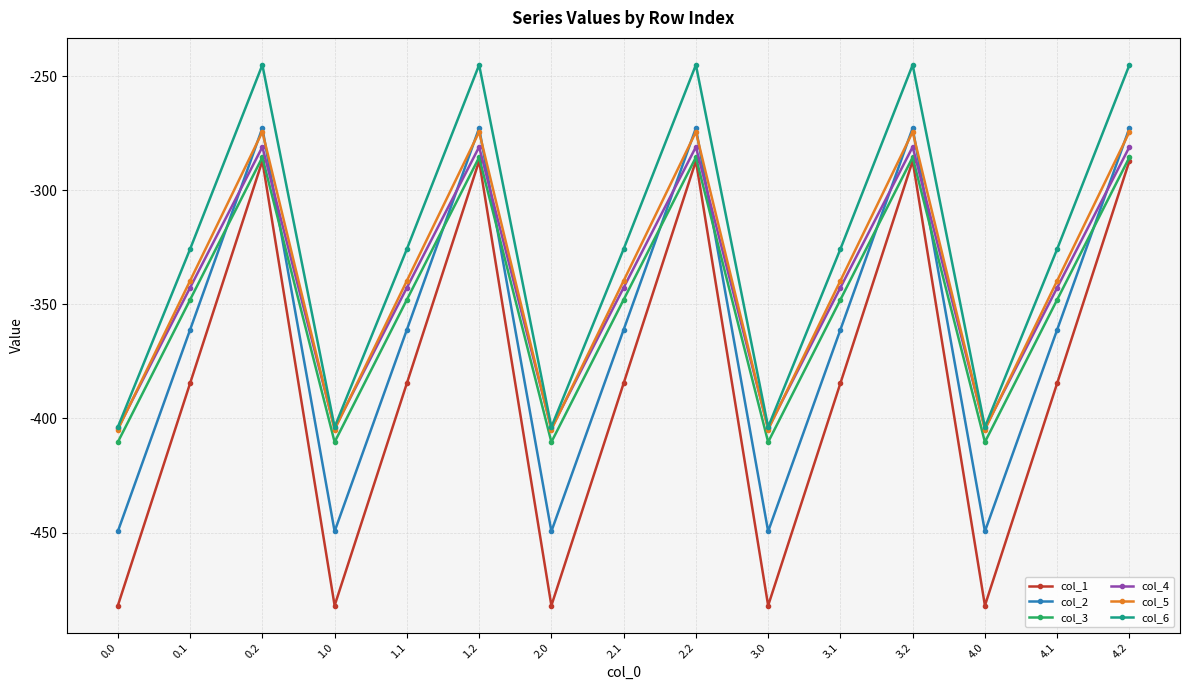

What is the label of the 10th point from the left?

3.0